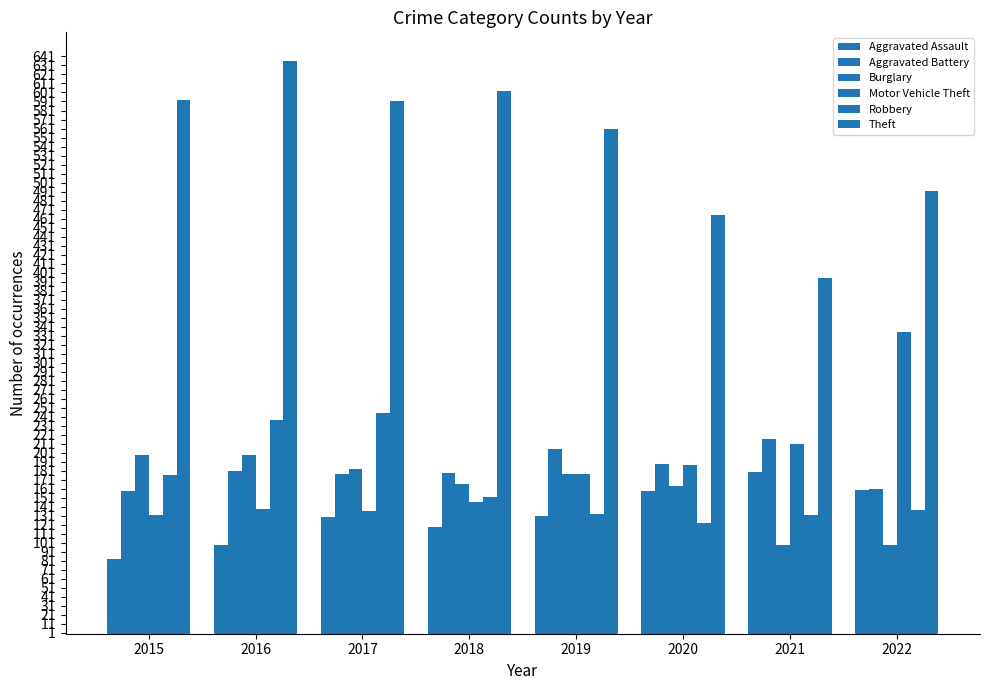

How many bars are there in total?

48